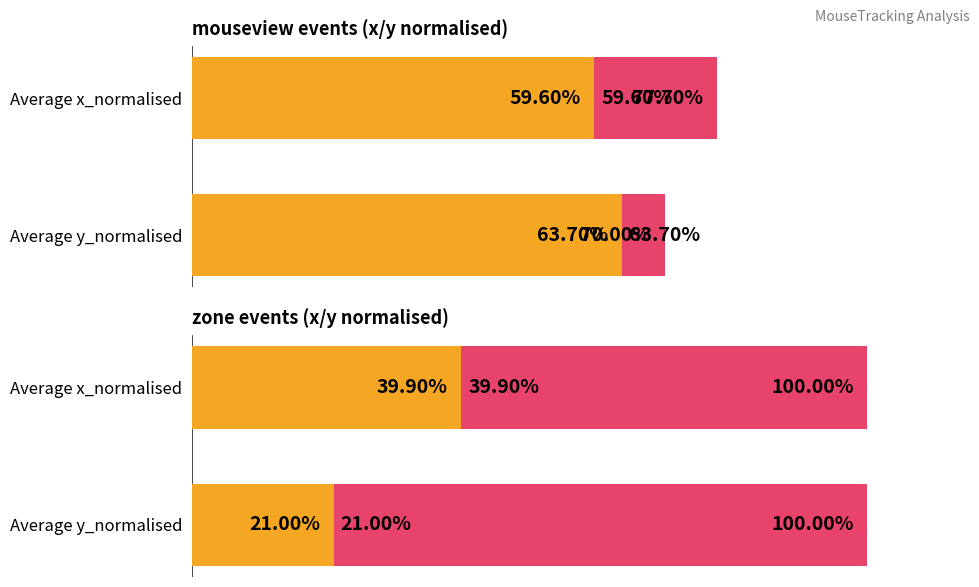

What is the value of the Average x/y_normalised bar at the 1st from the left?

0.4